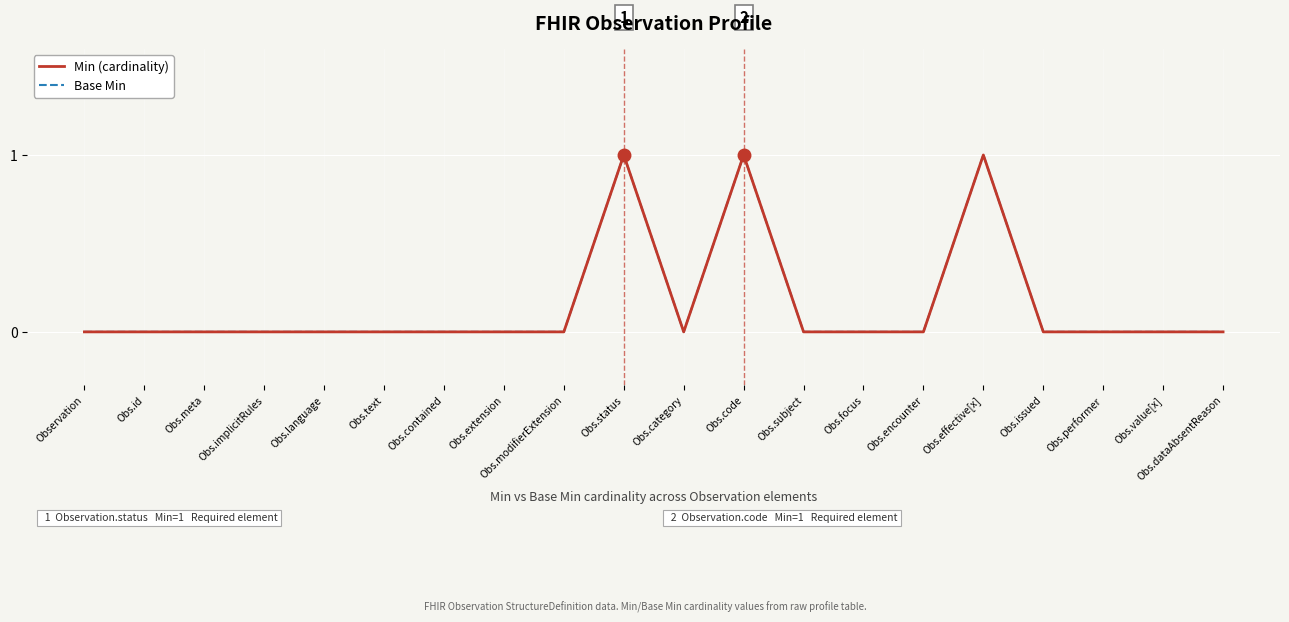

Is this an area chart (filled region under the line)?

No